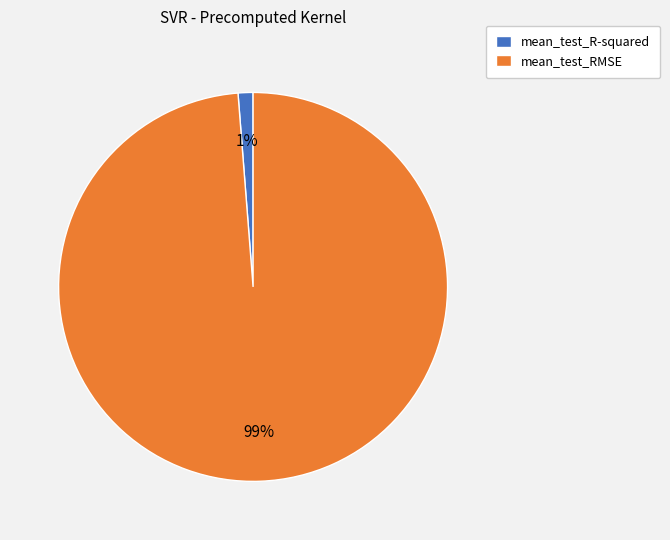

True or false: mean_test_RMSE accounts for 93% of the total.

False